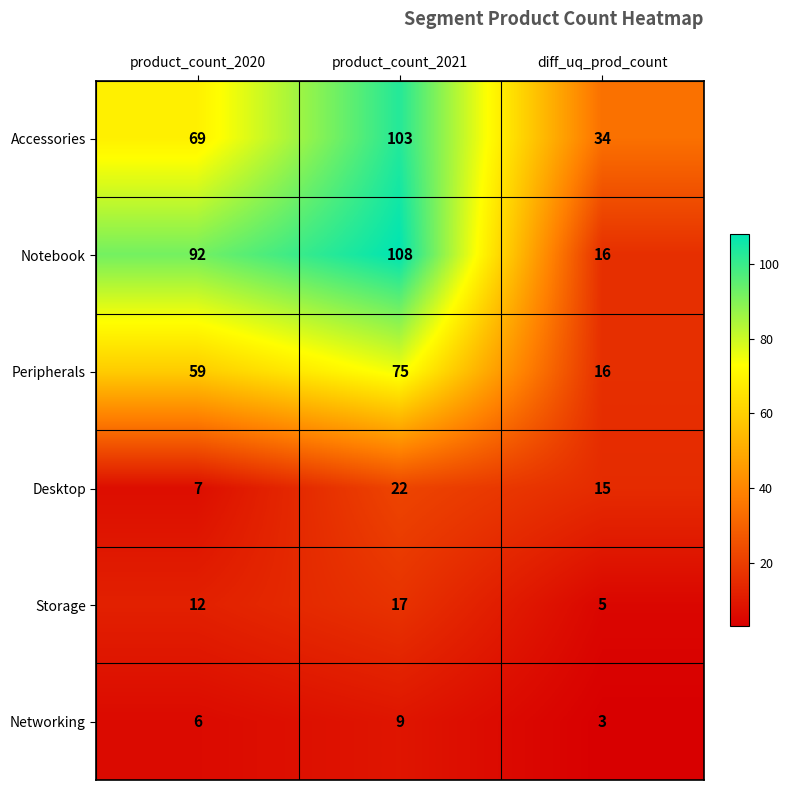

Which series changed the most between product_count_2020 and product_count_2021?

Accessories